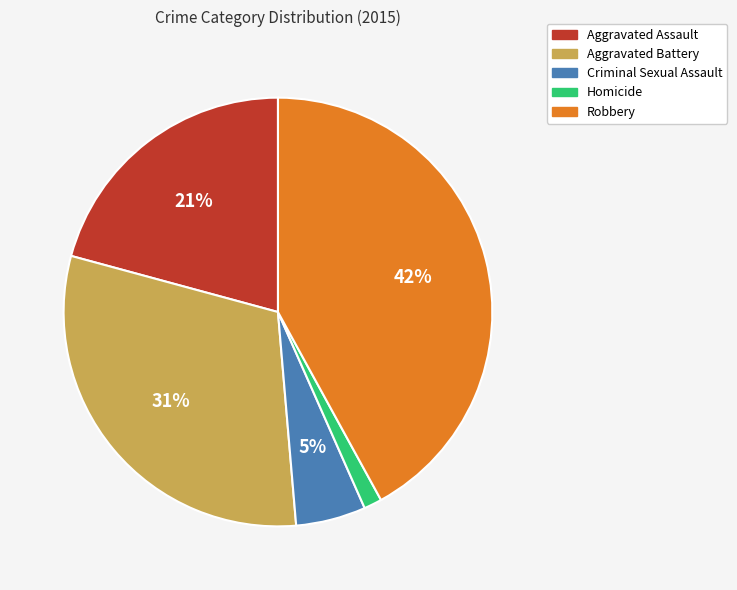

Is the sum of Robbery and Aggravated Assault greater than half?

Yes